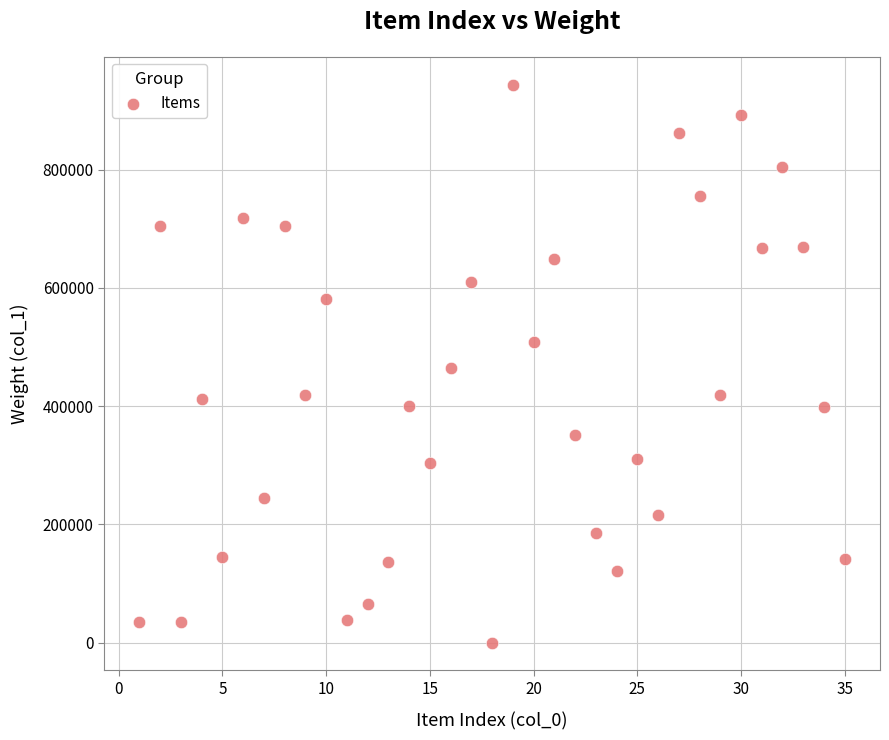

What is the range of X values (max minus min)?

34